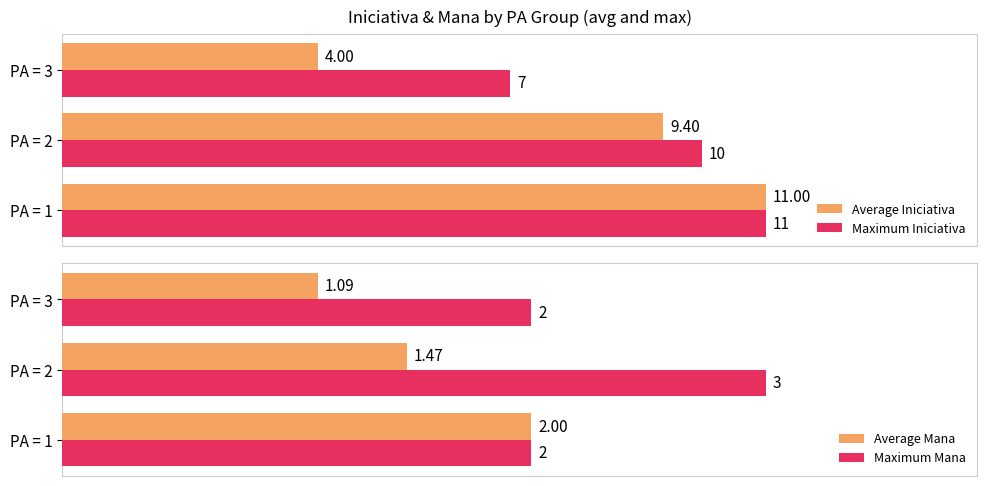

Rank the categories by Maximum Mana value from lowest to highest.

PA = 1, PA = 3, PA = 2